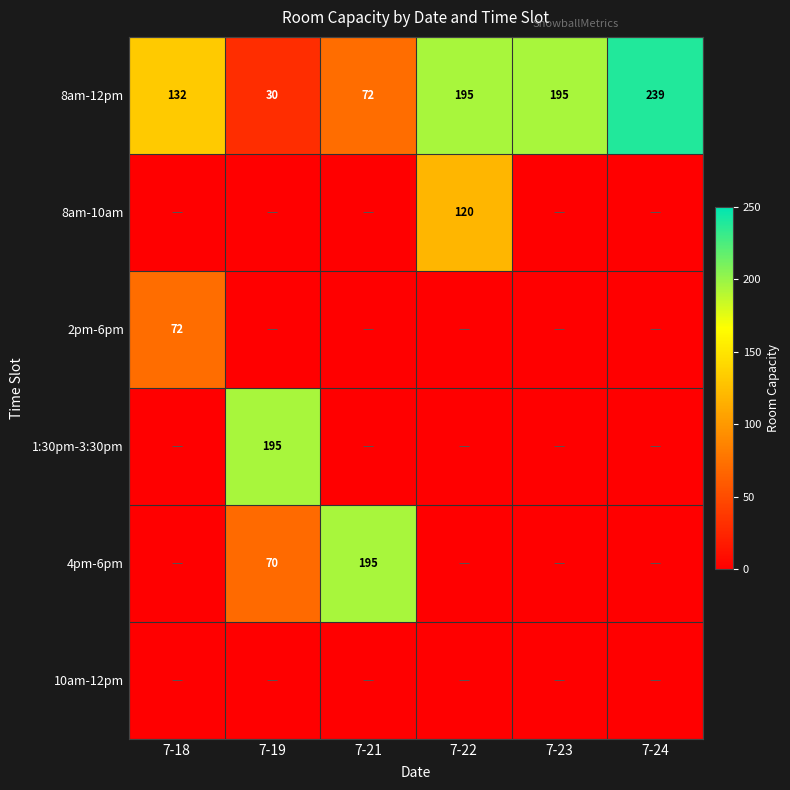

At which category is the sum across all series the highest?

7-22